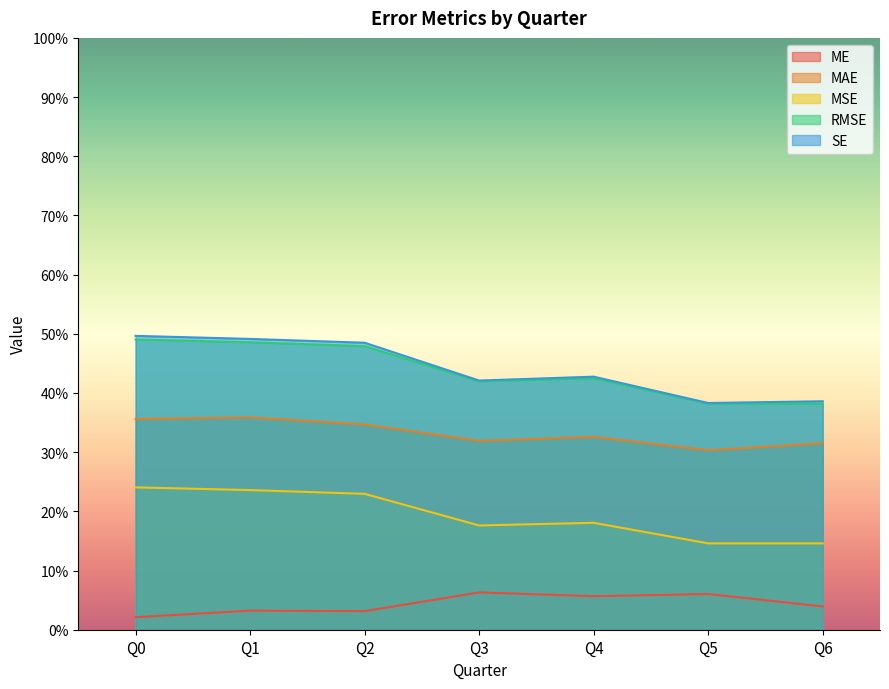

What is the value of the MAE point at the 2nd from the left?

0.4